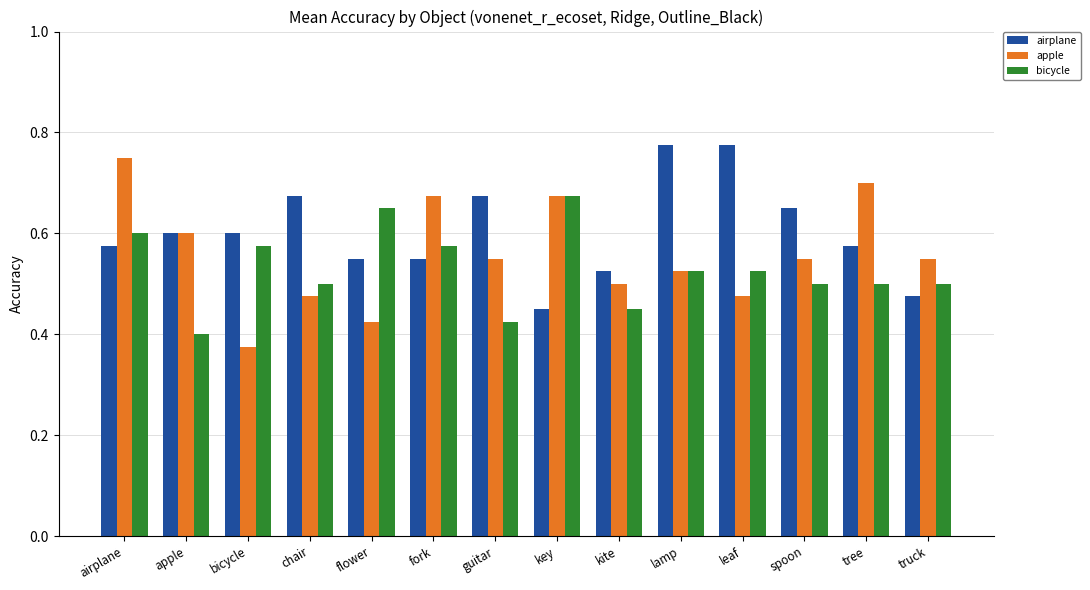

What position from the left is lamp?

10